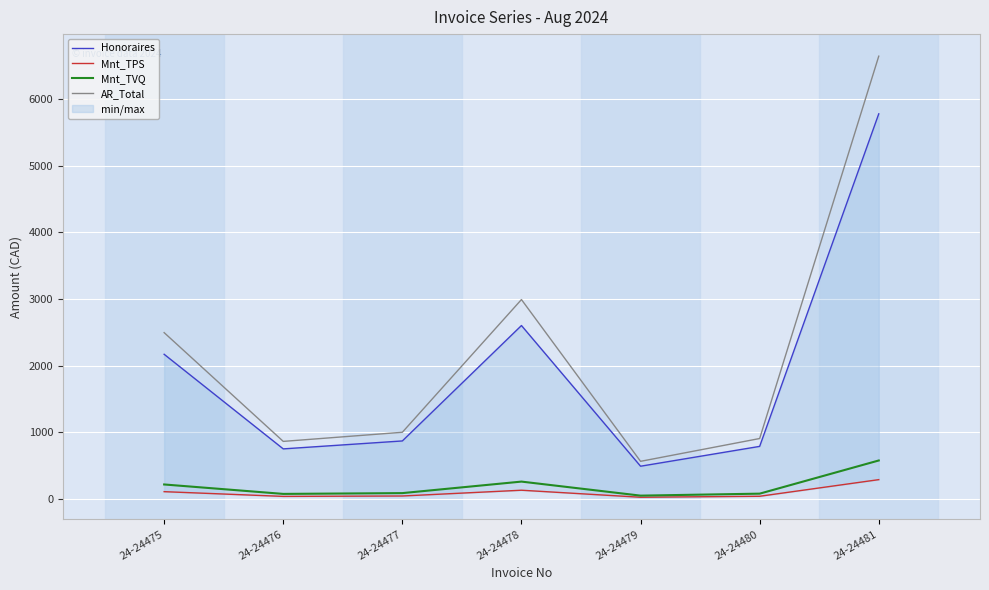

At how many categories does at least one series exceed 395?

7